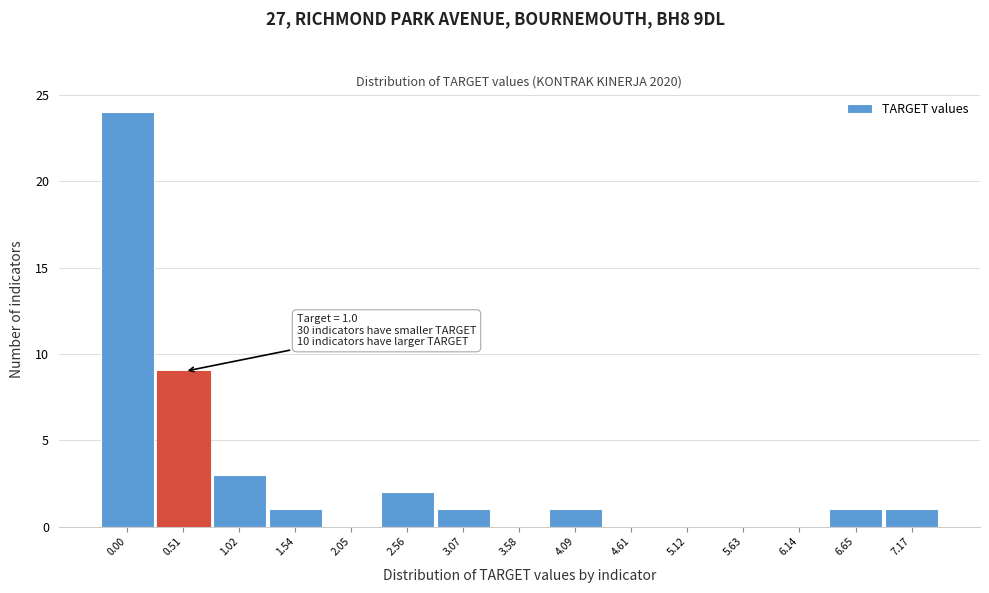

Reading left to right, list all the values displayed in this chart.

0.00=24	0.51=9	1.02=3	1.54=1	2.05=0	2.56=2	3.07=1	3.58=0	4.09=1	4.61=0	5.12=0	5.63=0	6.14=0	6.65=1	7.17=1